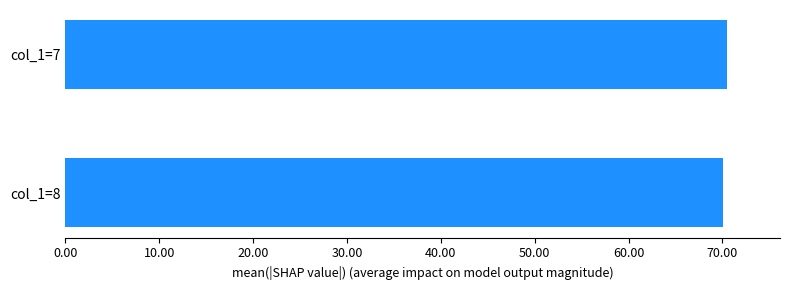

What is the sum of the values at col_1=8 and col_1=7?

140.6